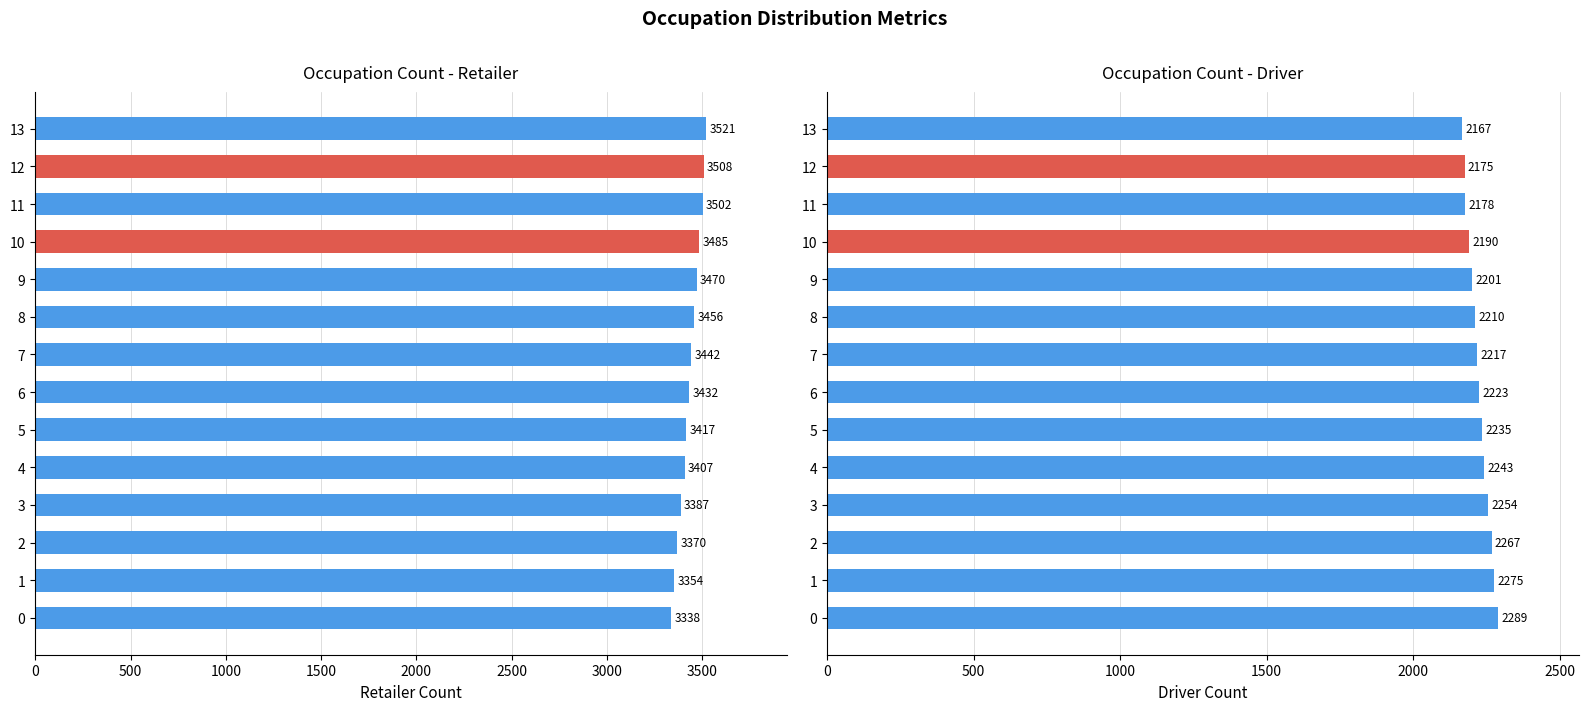

How many data points in driver are less than 2223?

7